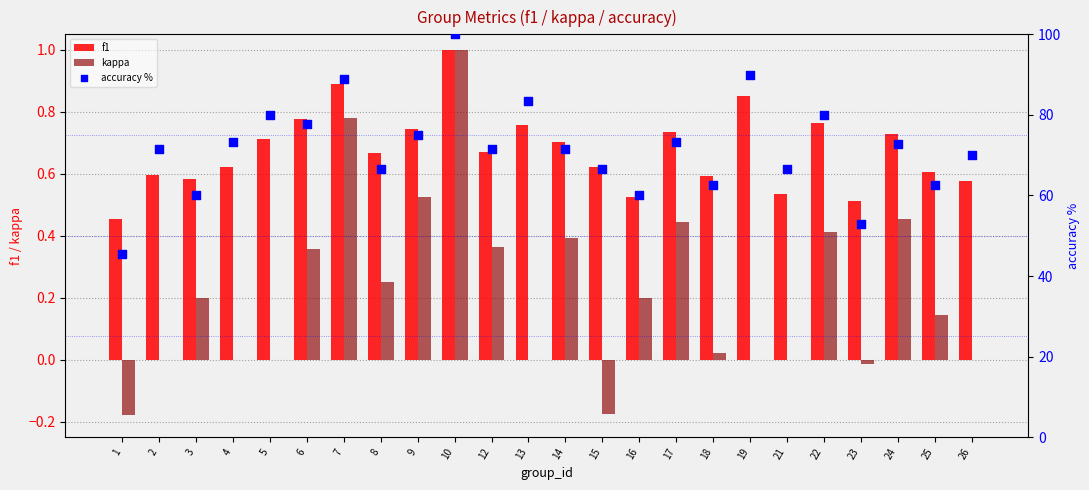

Which series contains the highest Y value?

accuracy %